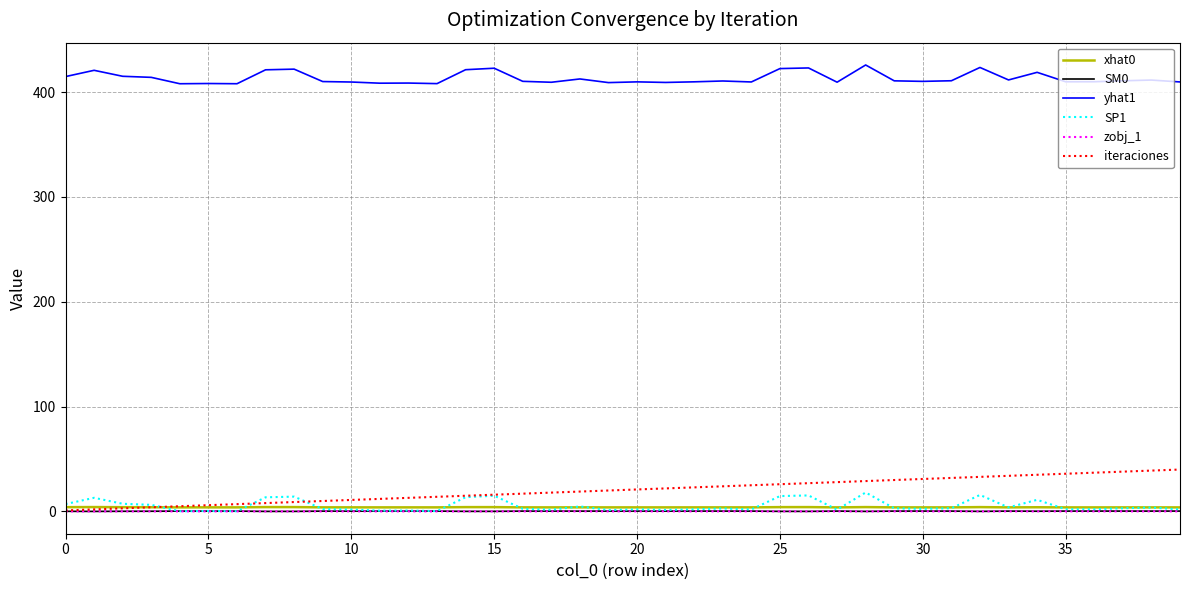

What is the highest value of the SP1 series?

18.1